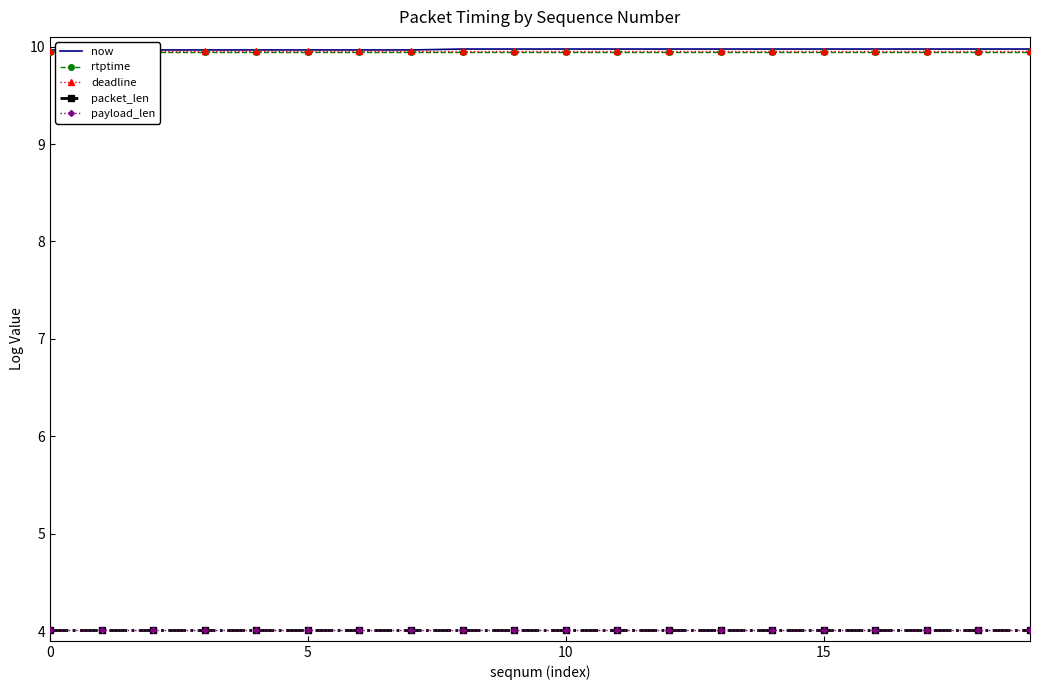

Which series has the largest total across all categories?

now